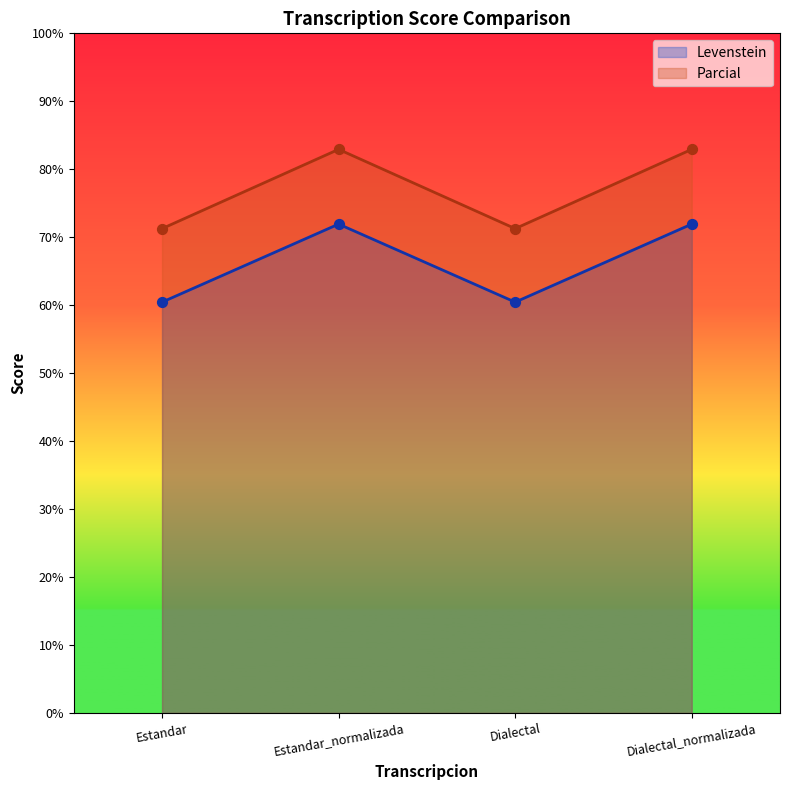

Which series has the largest total across all categories?

Parcial